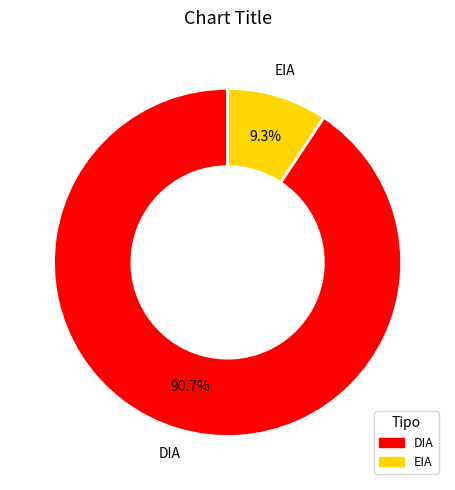

What percentage is the EIA slice, to the nearest percent?

9%